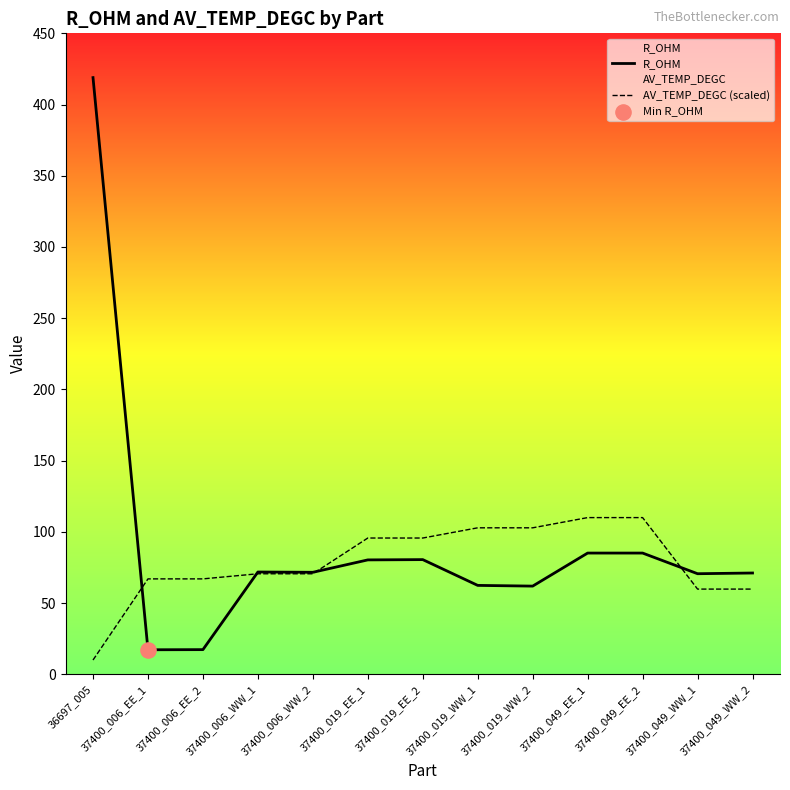

At which category is the sum across all series the highest?

36697_005